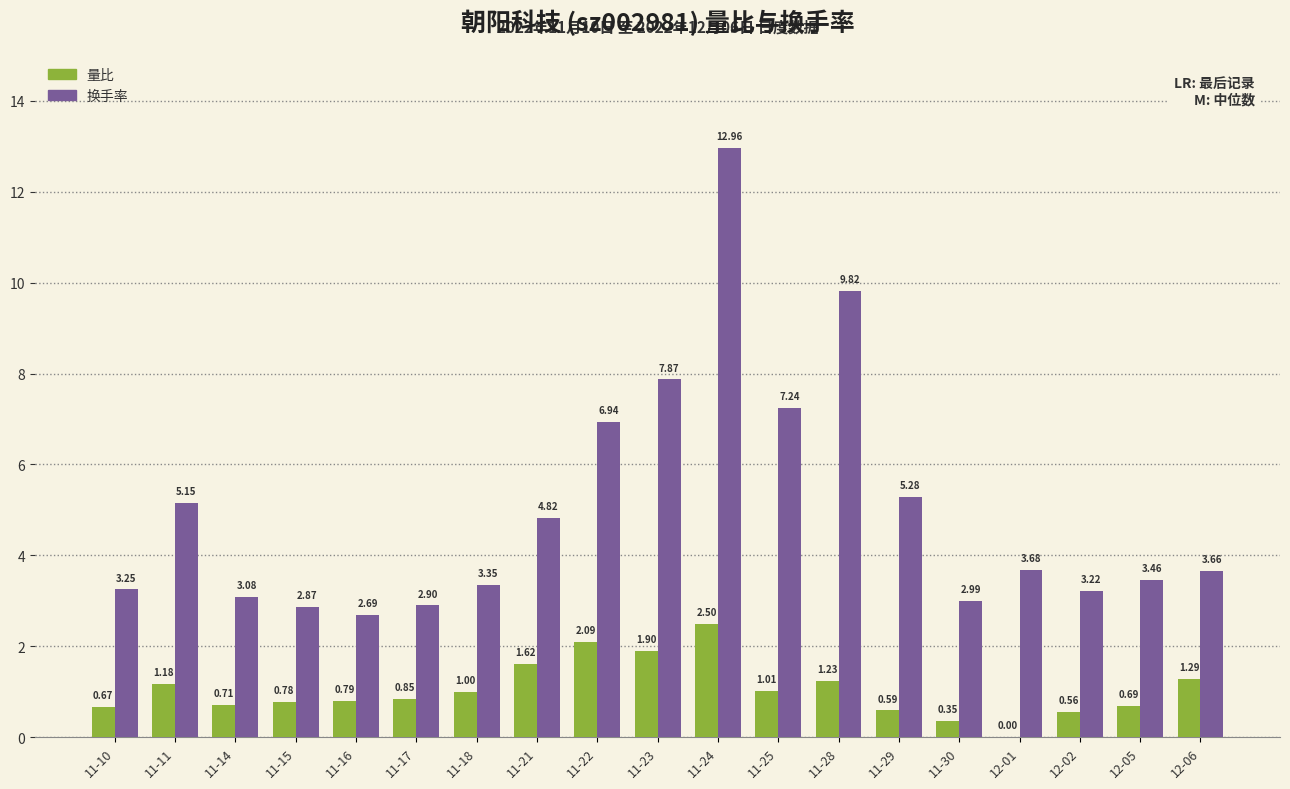

What are all the series names shown in the legend?

量比, 换手率